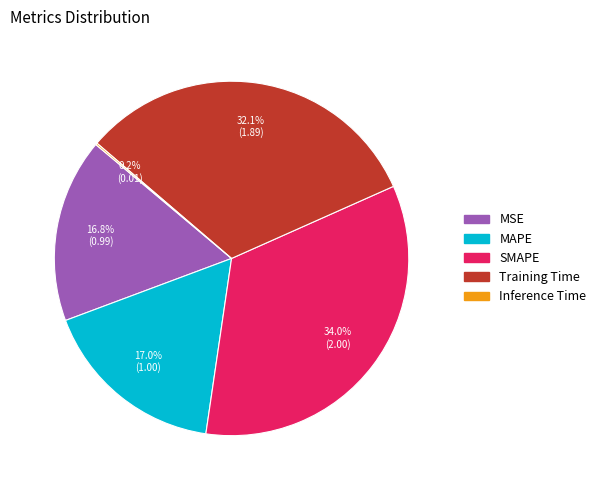

Is the sum of MAPE and SMAPE greater than half?

Yes